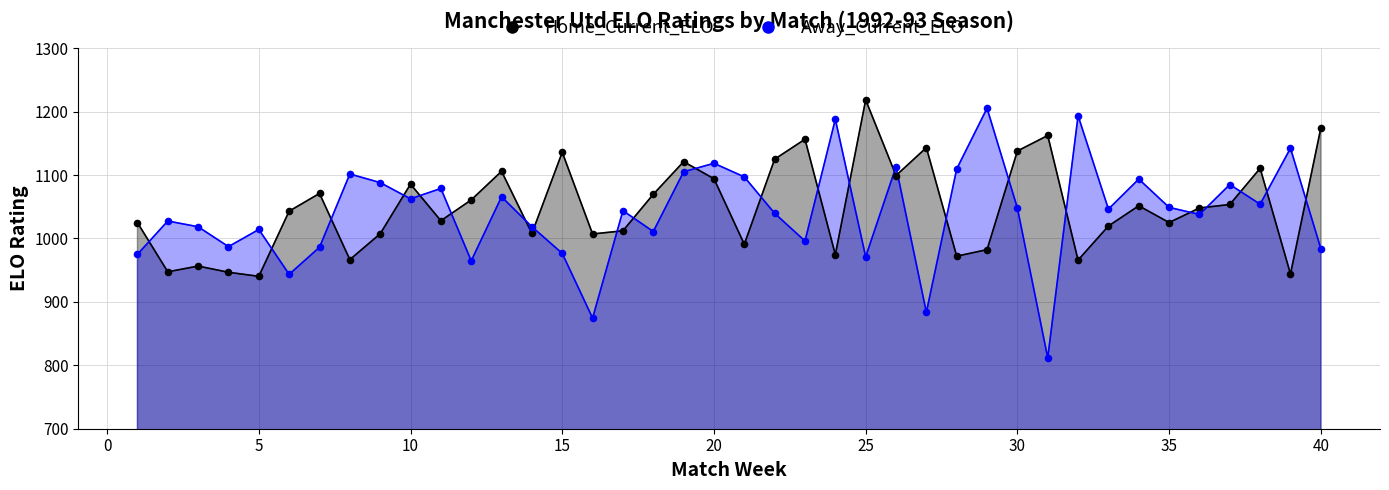

Which series has the largest total across all categories?

Home_Current_ELO